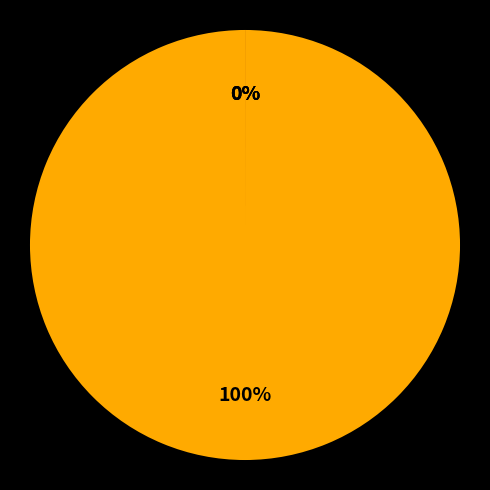

To the nearest percent, what is the combined percentage of SMAPE and Inference Time?

100%